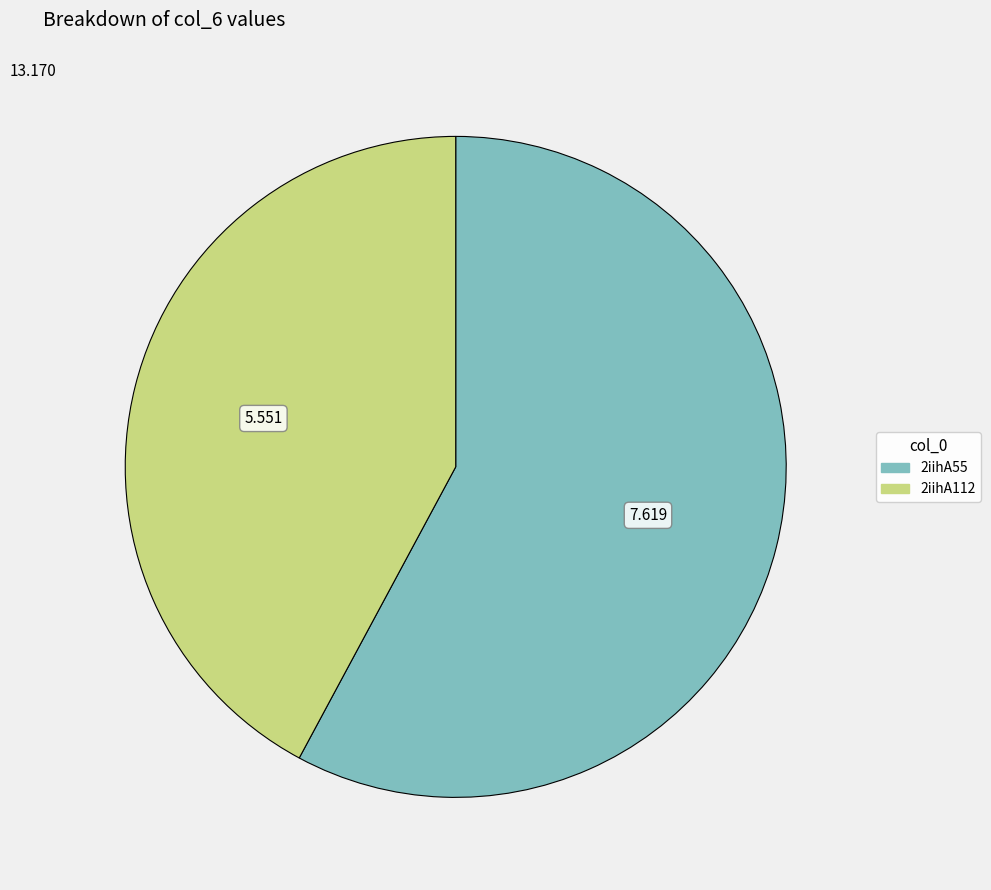

Which category accounts for the majority?

2iihA55